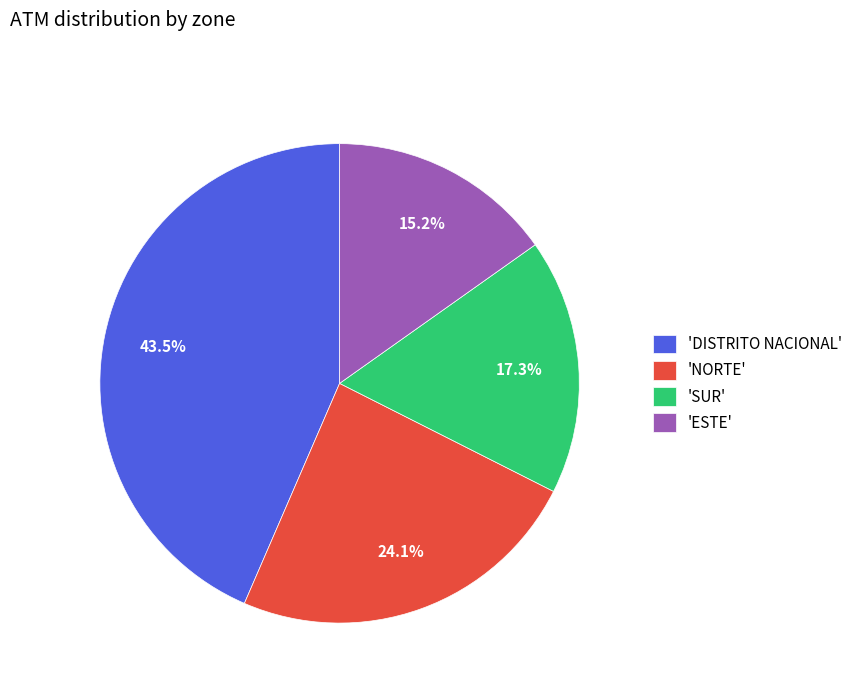

Rank the categories by value from lowest to highest.

'ESTE', 'SUR', 'NORTE', 'DISTRITO NACIONAL'